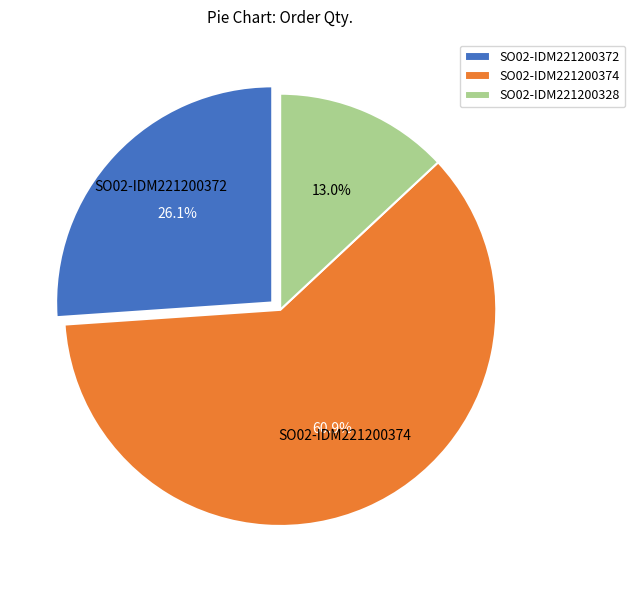

To the nearest percent, what portion does SO02-IDM221200372 represent?

26%